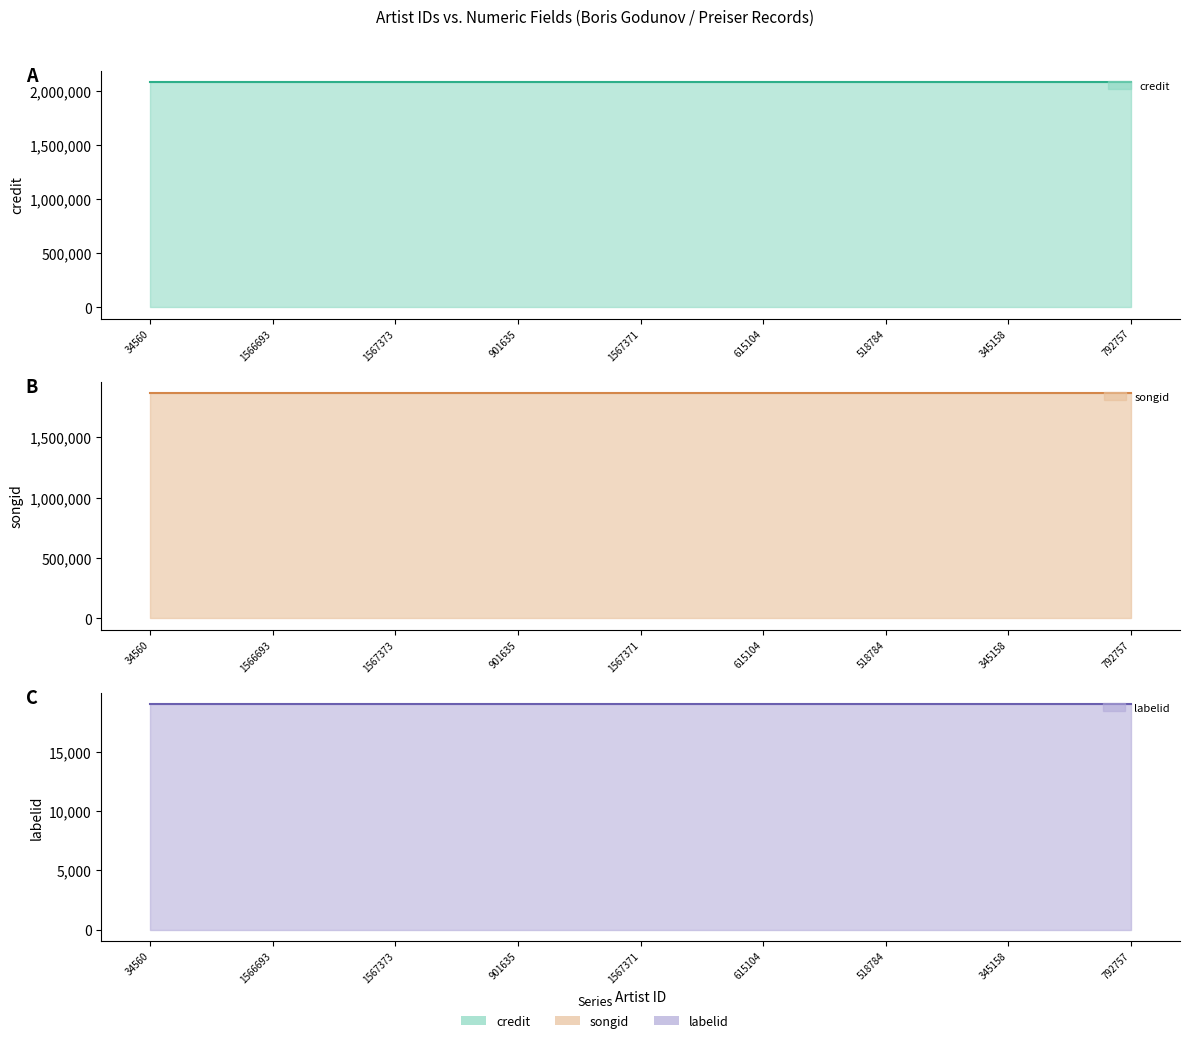

Between 34560 and 1566693, which series saw the biggest shift?

credit